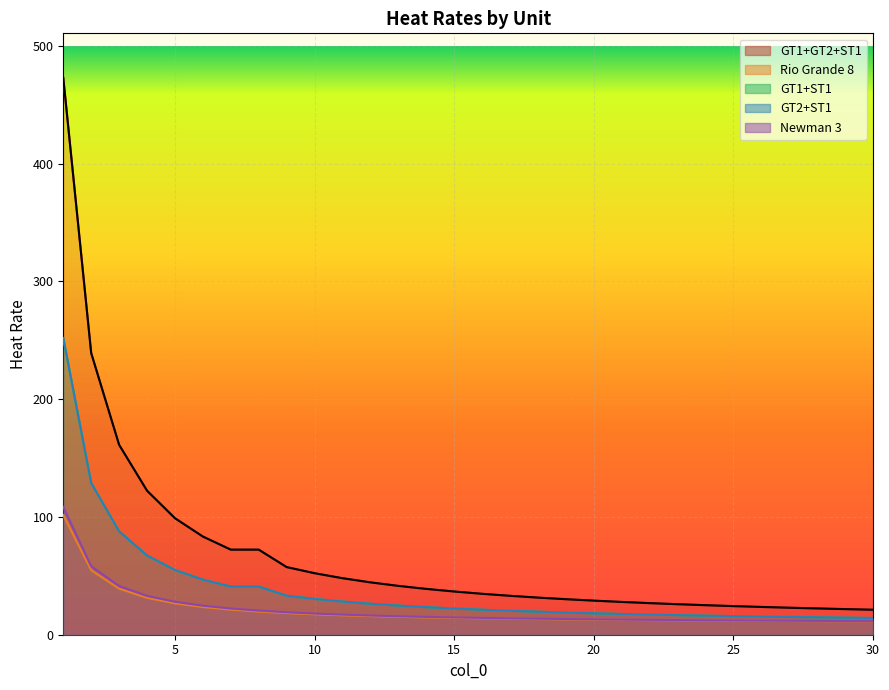

True or false: Newman 3 and GT2+ST1 cross at least once.

False